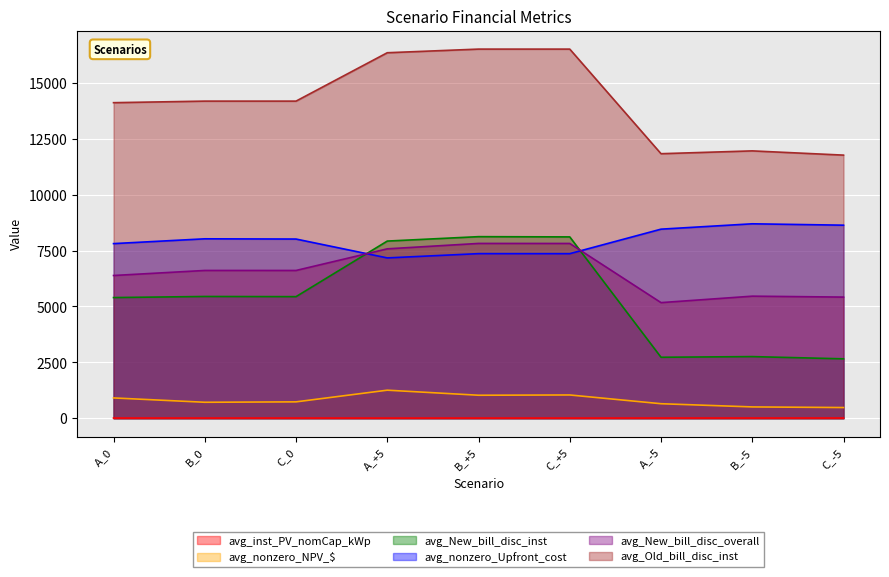

How many categories are shown in the chart?

9